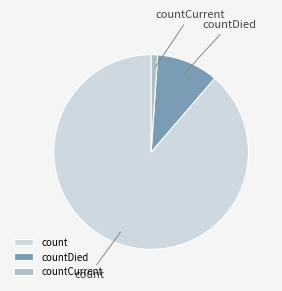

Is the sum of countDied and count greater than half?

Yes